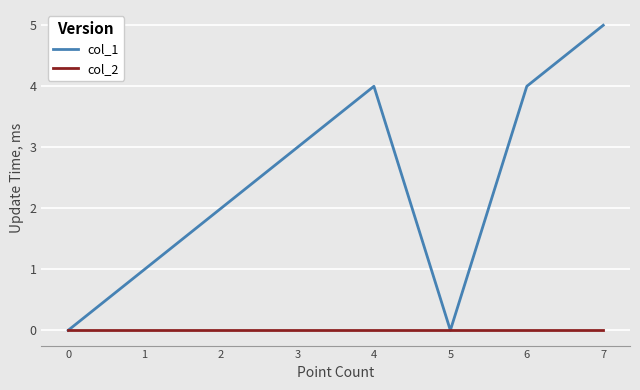

Rank the series by their maximum value, from highest to lowest.

col_1, col_2